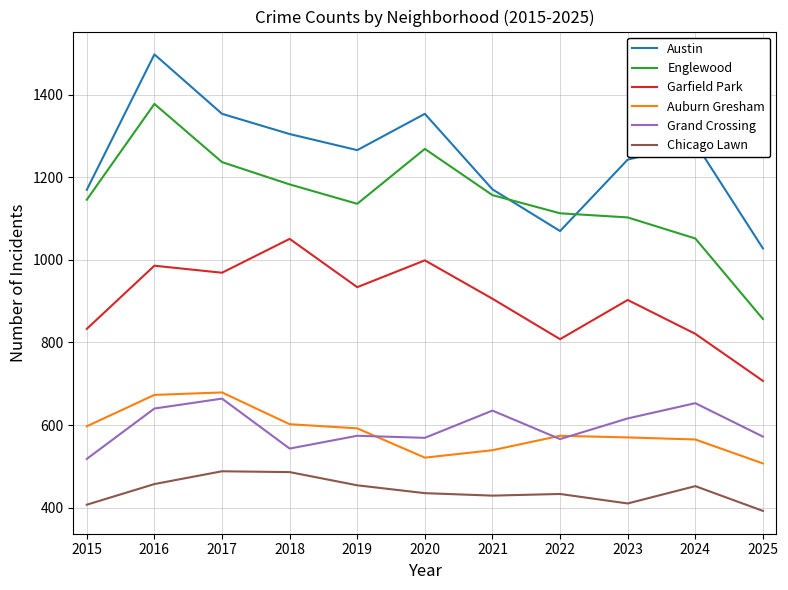

What is the average value of the Chicago Lawn series?

440